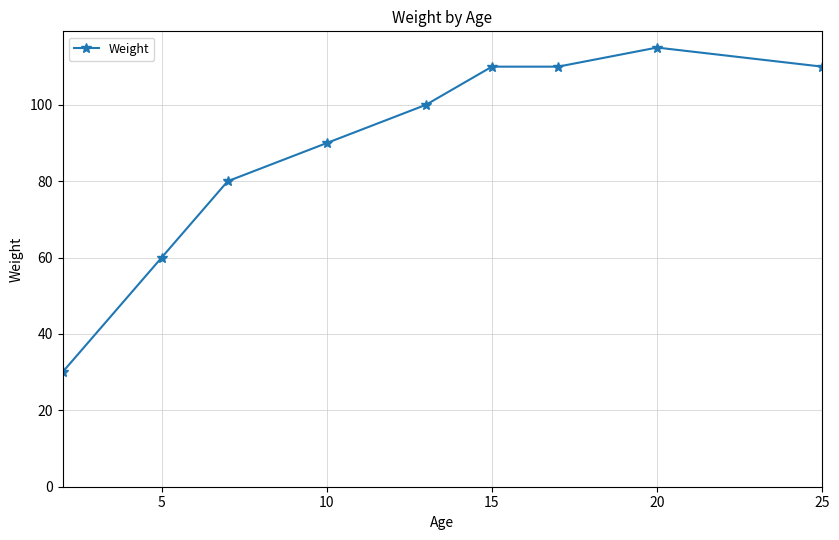

What is the sum of all values?

805